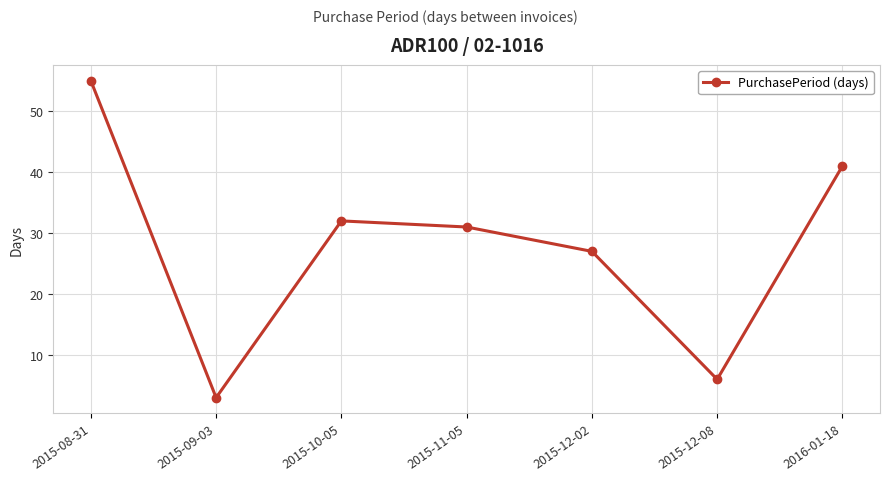

What is the label of the 7th point from the right?

2015-08-31